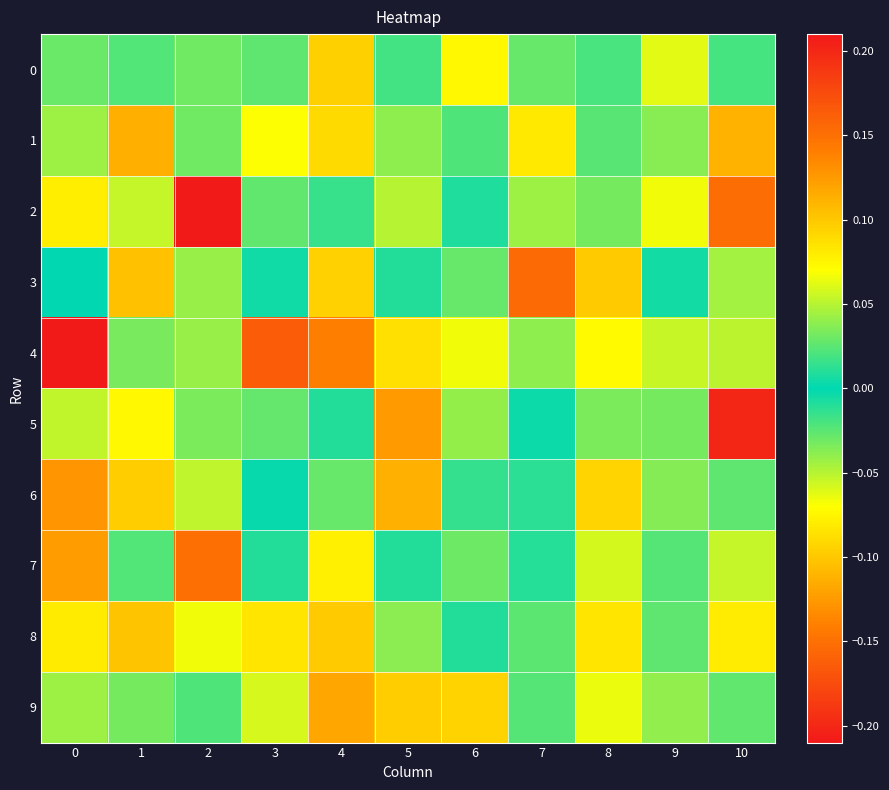

At 7, list the series in order from largest to smallest.

row_3, row_2, row_0, row_5, row_7, row_6, row_9, row_8, row_4, row_1